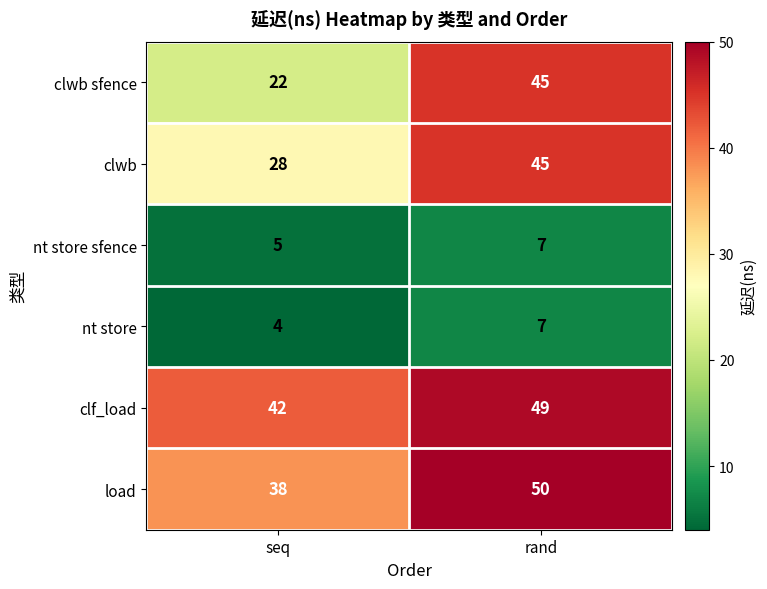

What is the difference between the highest and lowest values at rand?

43